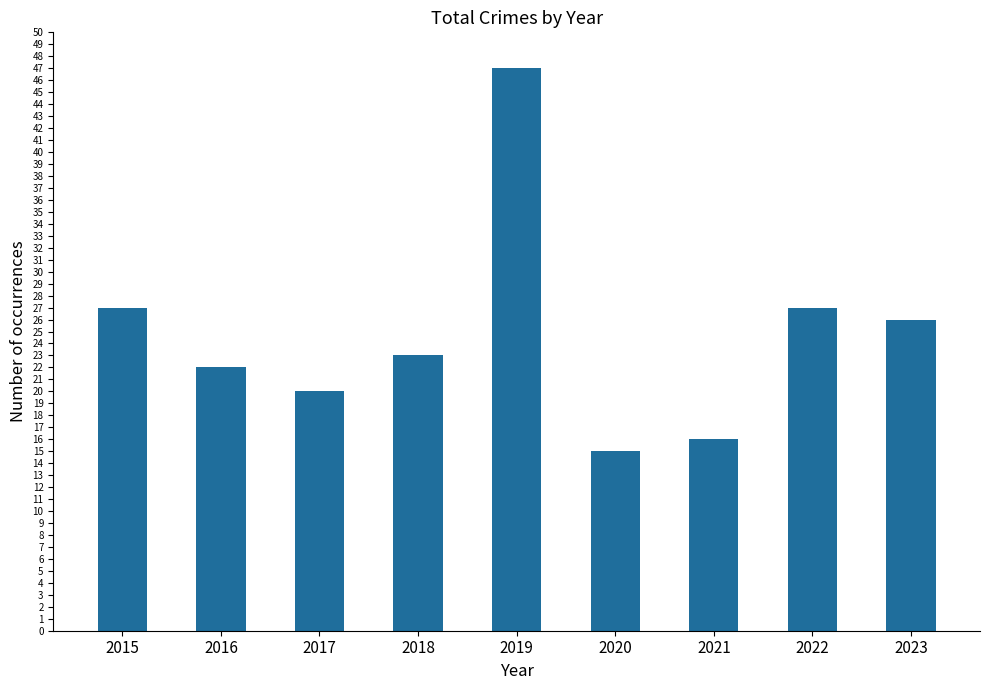

What is the value of the 1st bar from the left?

27